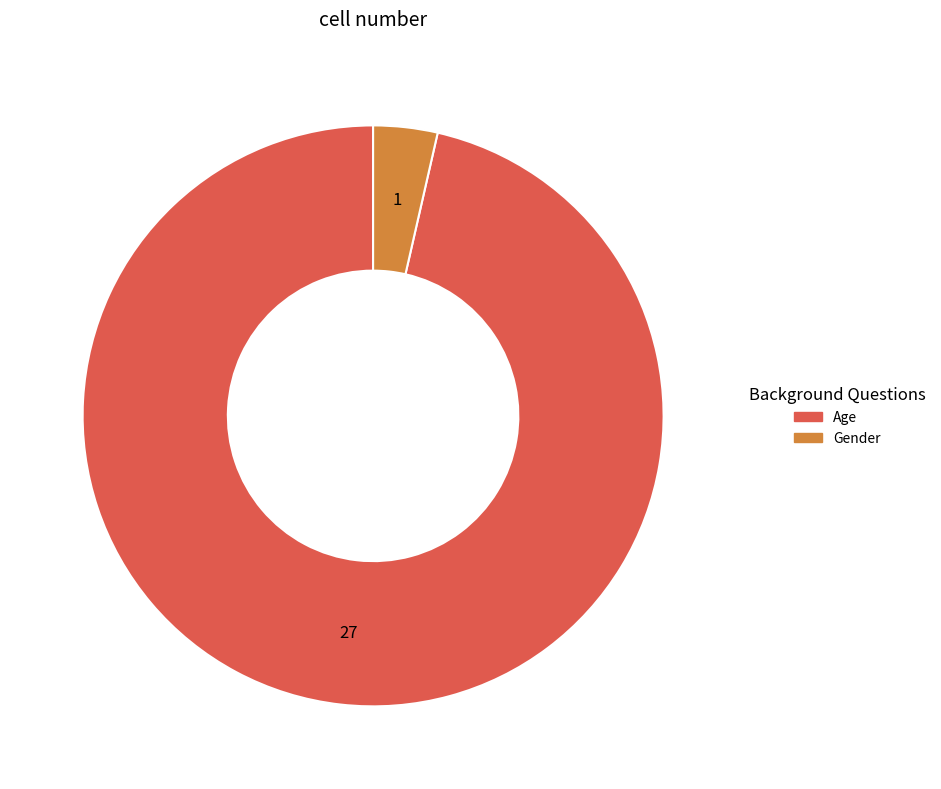

Rank the categories by value from lowest to highest.

Gender, Age